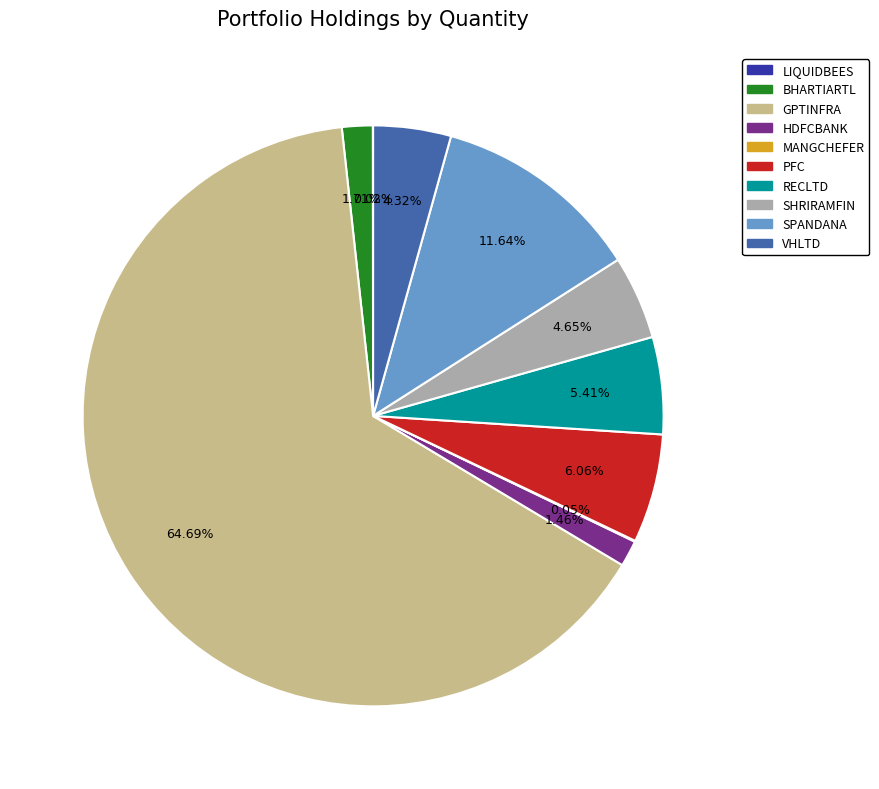

Do GPTINFRA and HDFCBANK together represent more than half of the pie?

Yes